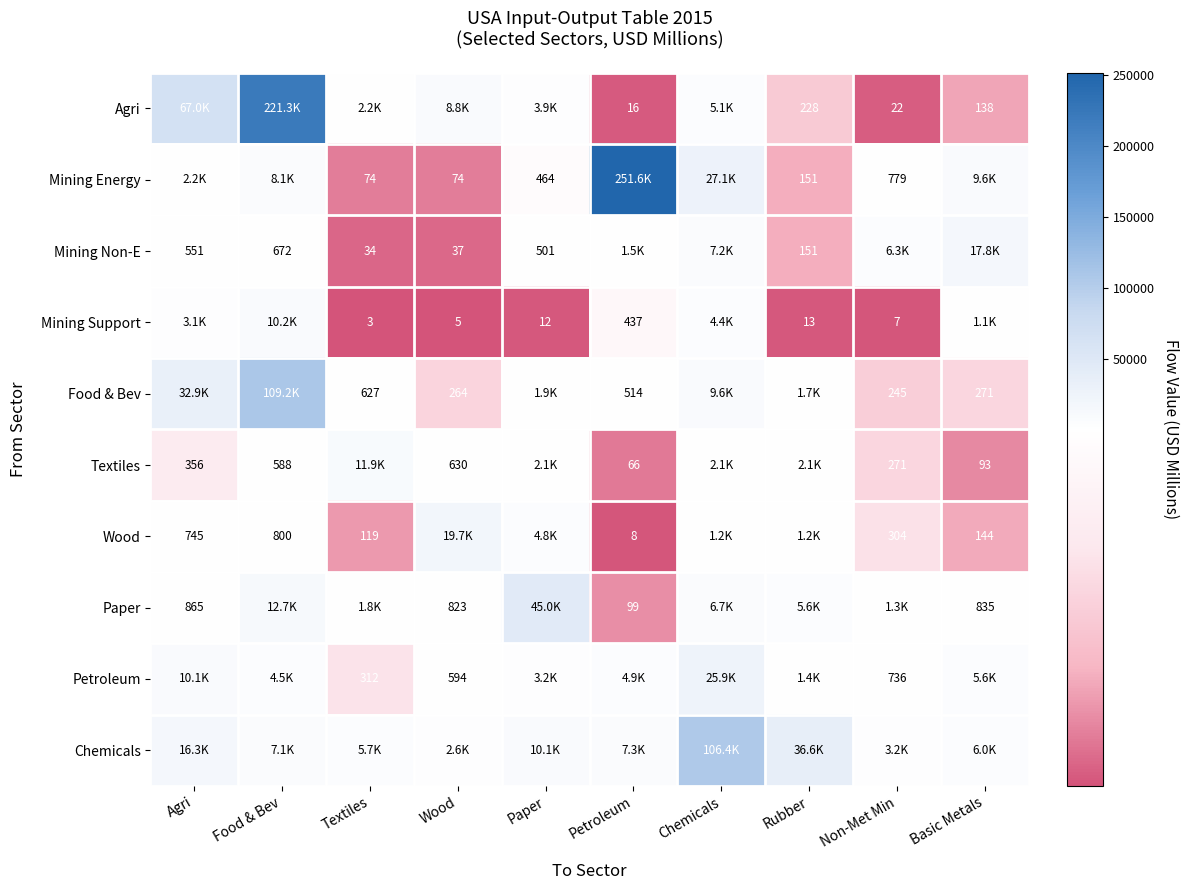

True or false: Textiles has a value of 93.0 at Basic Metals.

True